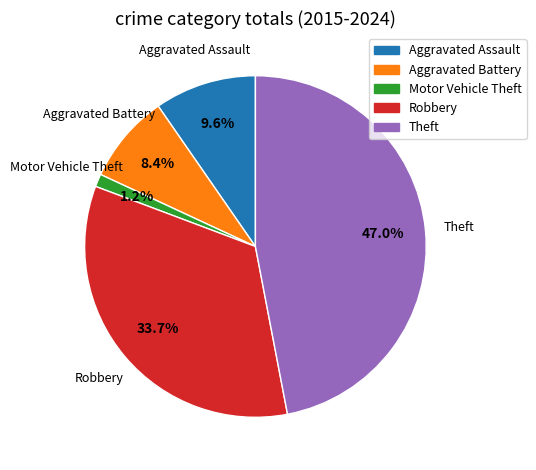

To the nearest percent, what portion does Theft represent?

47%